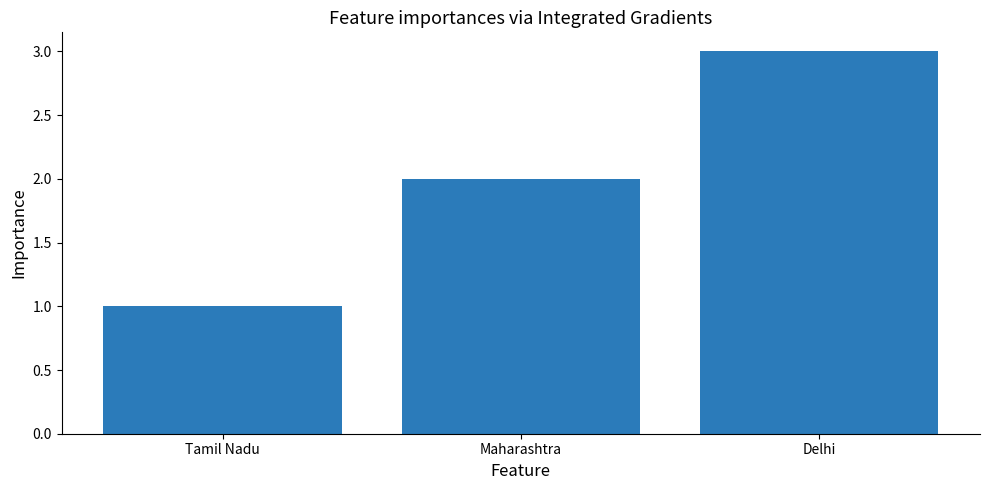

What is the sum of all values?

6